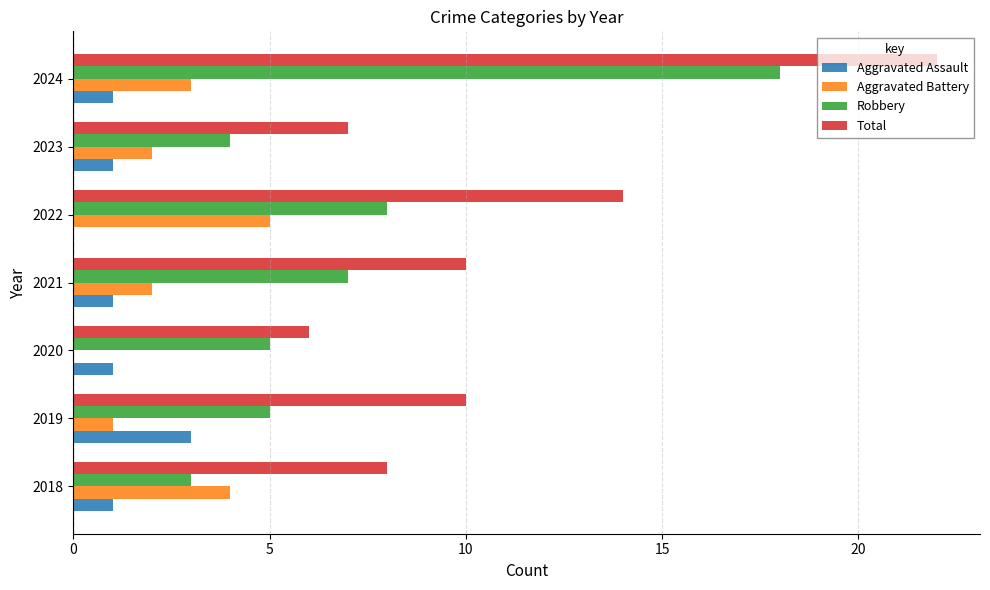

What is the sum of the Aggravated Battery values at 2024 and 2021?

5